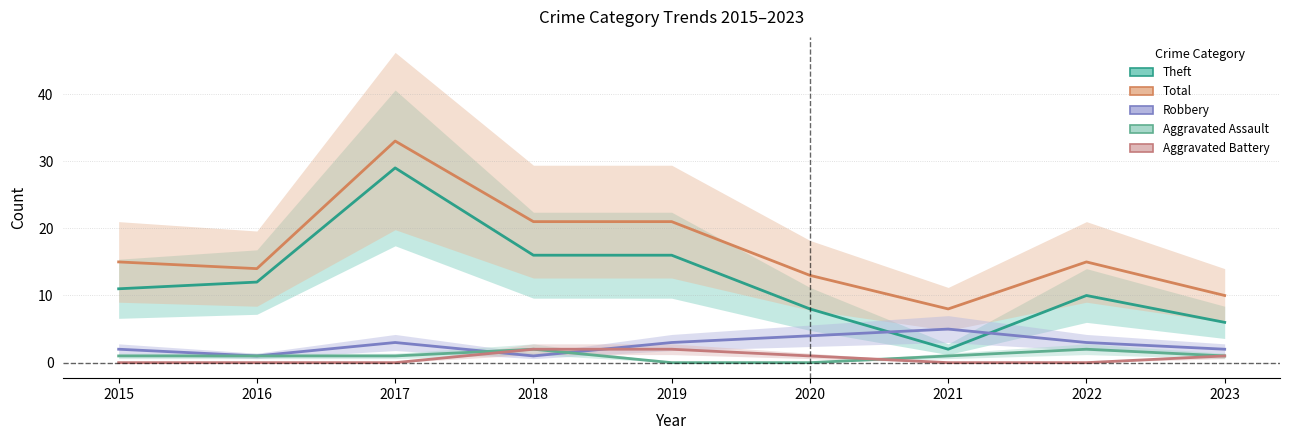

Reading left to right, transcribe all the data shown in this chart.

Aggravated Assault: 2015=1	2016=1	2017=1	2018=2	2019=0	2020=0	2021=1	2022=2	2023=1
Aggravated Battery: 2015=0	2016=0	2017=0	2018=2	2019=2	2020=1	2021=0	2022=0	2023=1
Robbery: 2015=2	2016=1	2017=3	2018=1	2019=3	2020=4	2021=5	2022=3	2023=2
Theft: 2015=11	2016=12	2017=29	2018=16	2019=16	2020=8	2021=2	2022=10	2023=6
Total: 2015=15	2016=14	2017=33	2018=21	2019=21	2020=13	2021=8	2022=15	2023=10